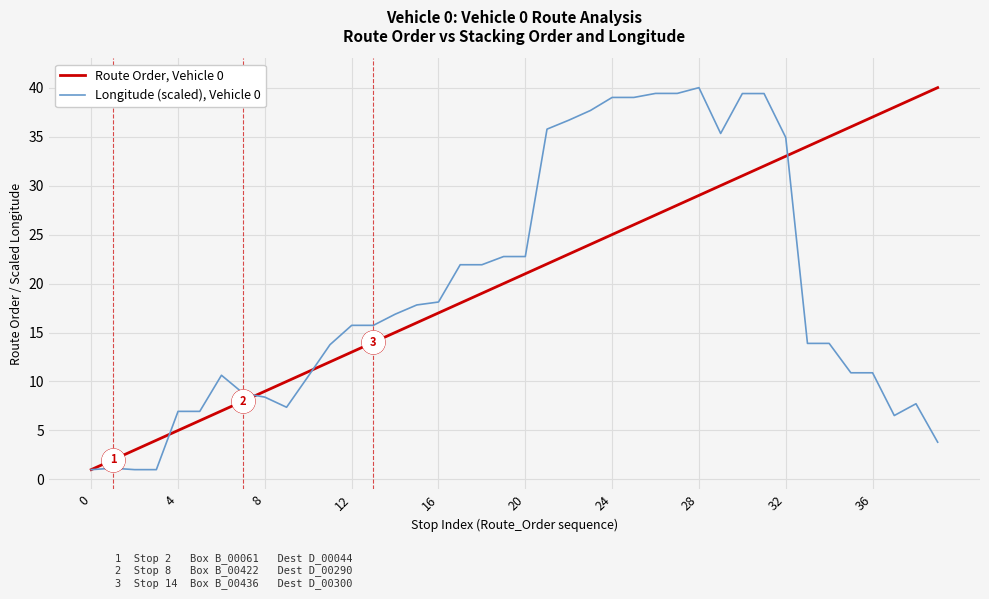

What is the smallest value displayed?

1.0